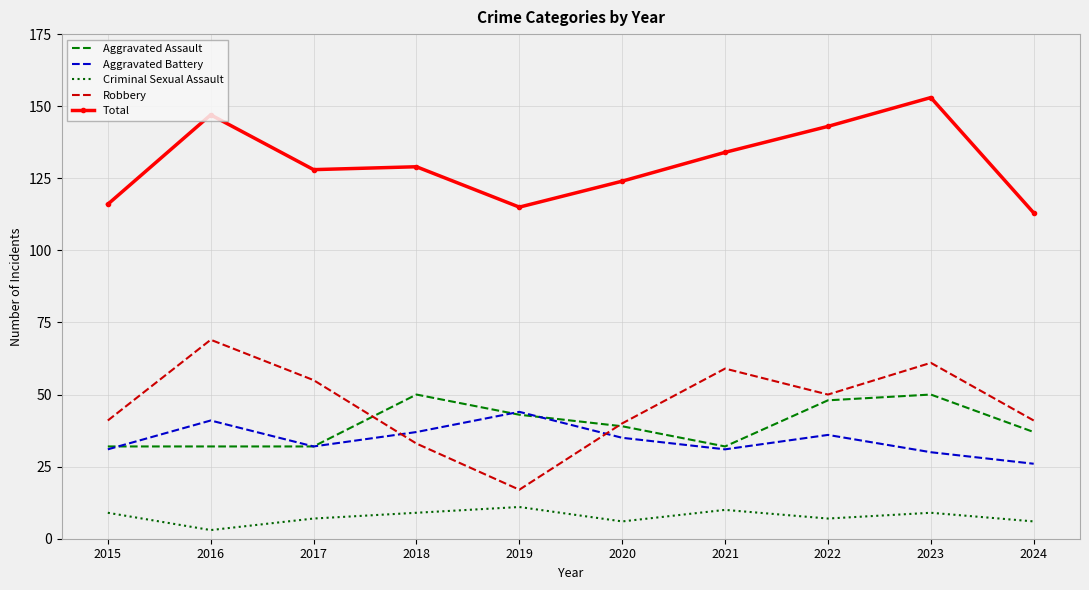

What is the total value across all series at 2016?

292